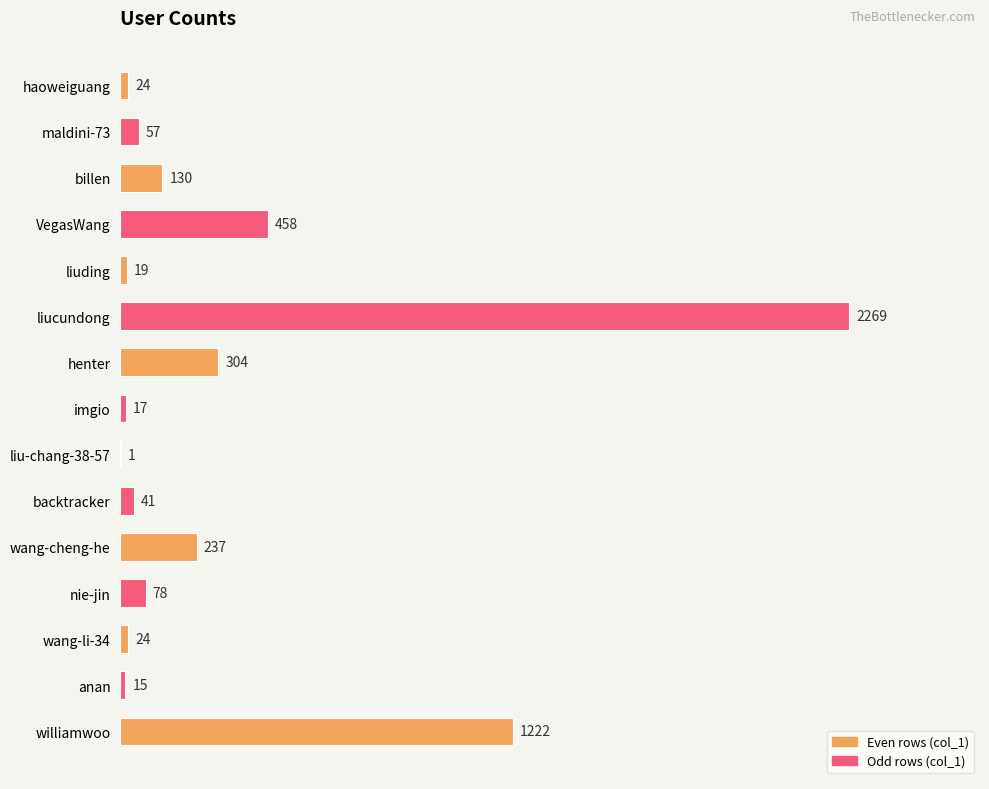

Reading top to bottom, what are all the values shown in this chart?

haoweiguang=24	maldini-73=57	billen=130	VegasWang=458	liuding=19	liucundong=2269	henter=304	imgio=17	liu-chang-38-57=1	backtracker=41	wang-cheng-he=237	nie-jin=78	wang-li-34=24	anan=15	williamwoo=1222